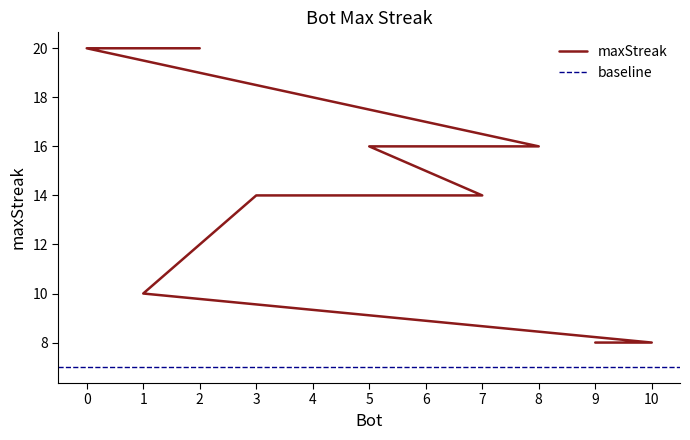

What is the minimum value shown in the chart?

8